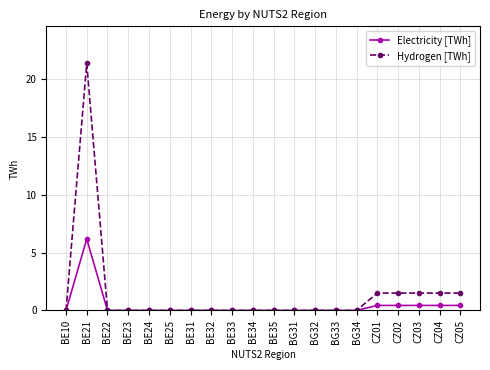

Count the number of categories in the chart.

20